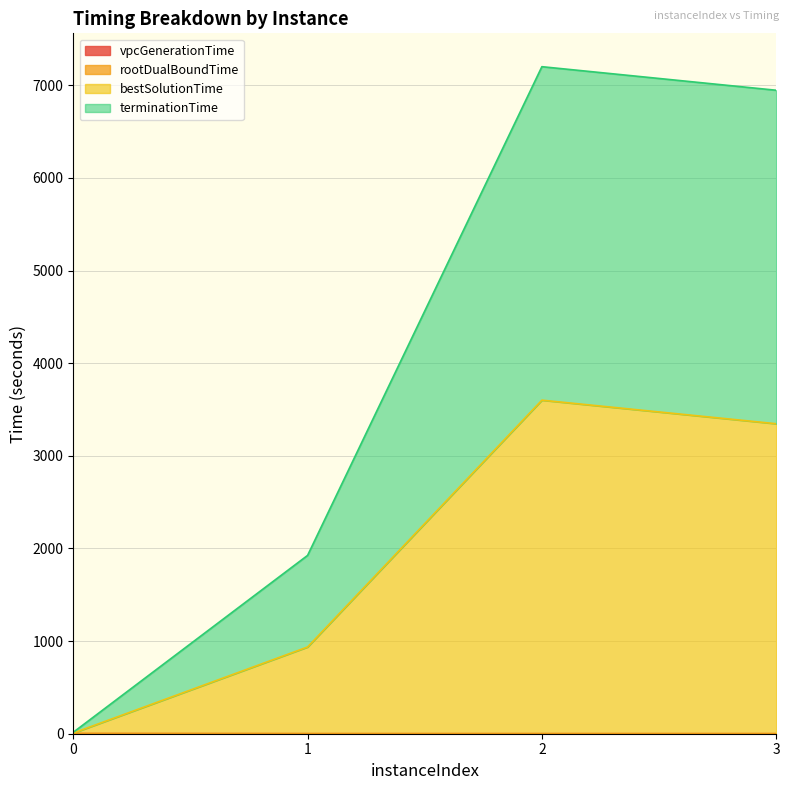

True or false: vpcGenerationTime has a value of 1.6 at 0.

False